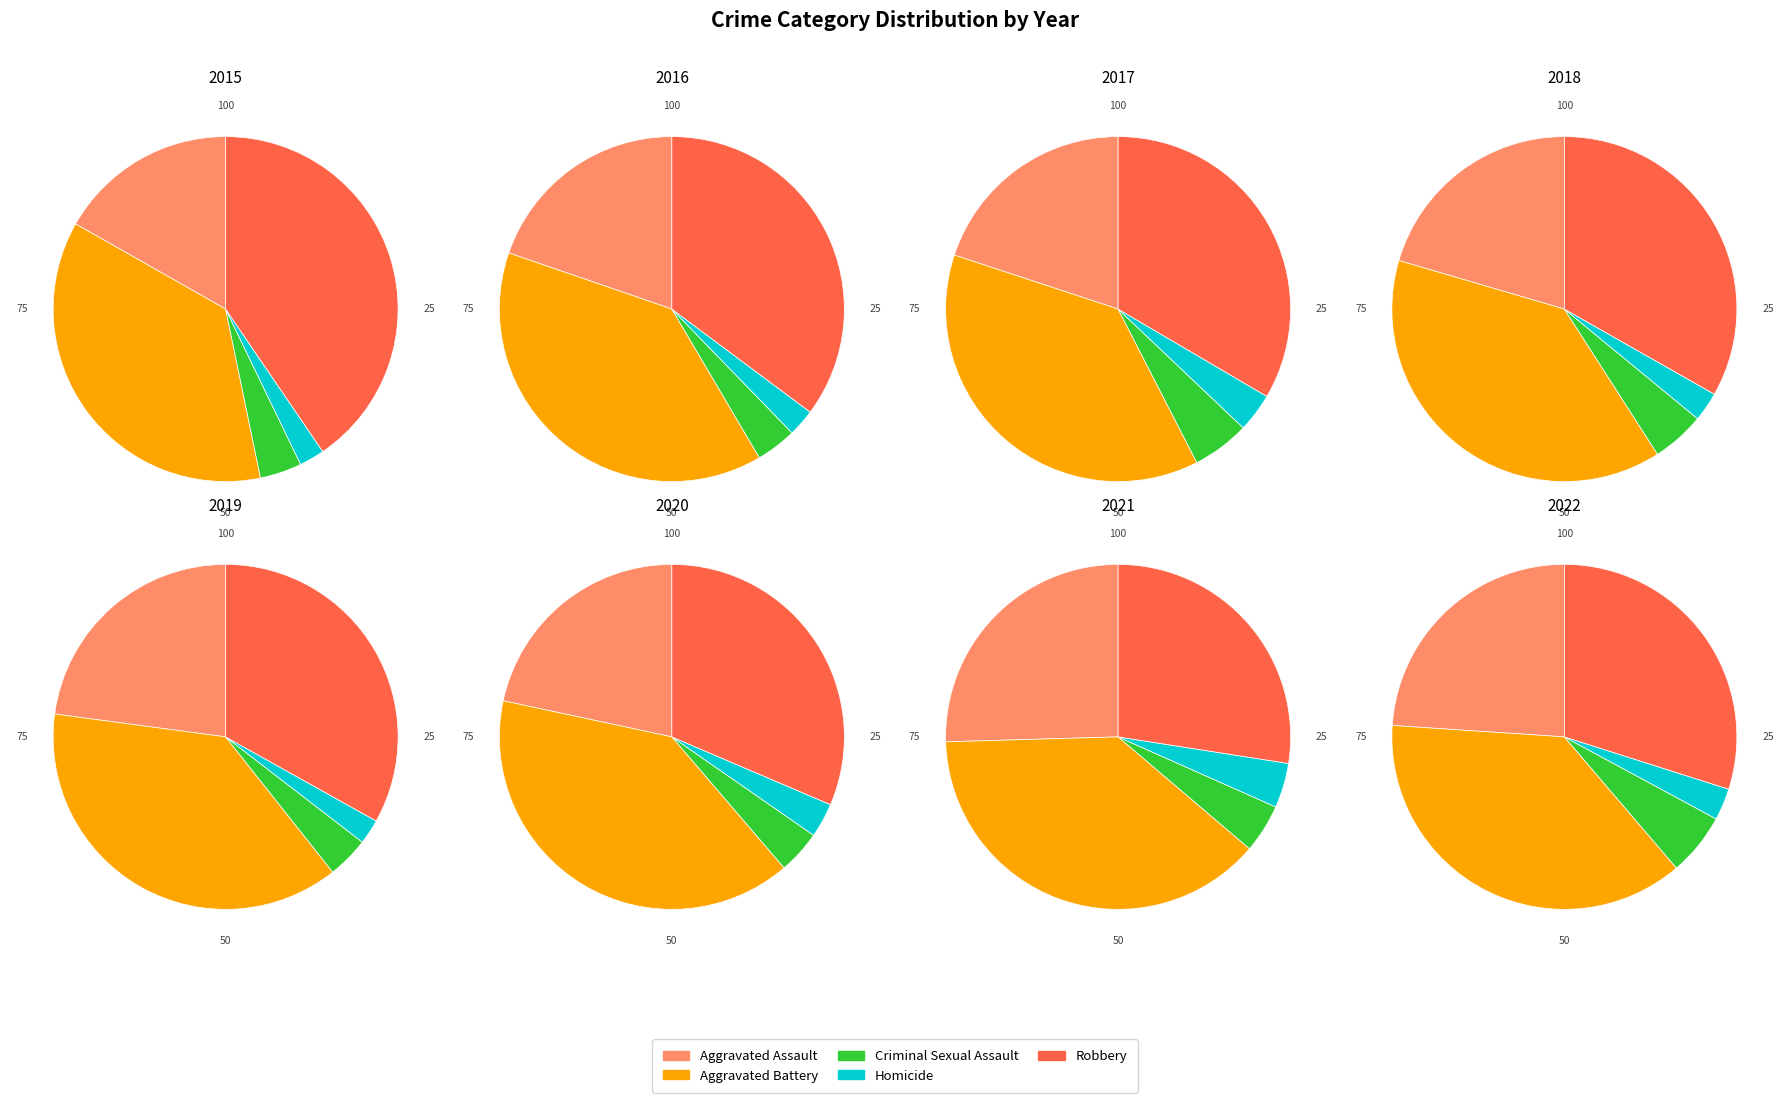

To the nearest percent, what is the difference between the largest and smallest slice percentages?

38%